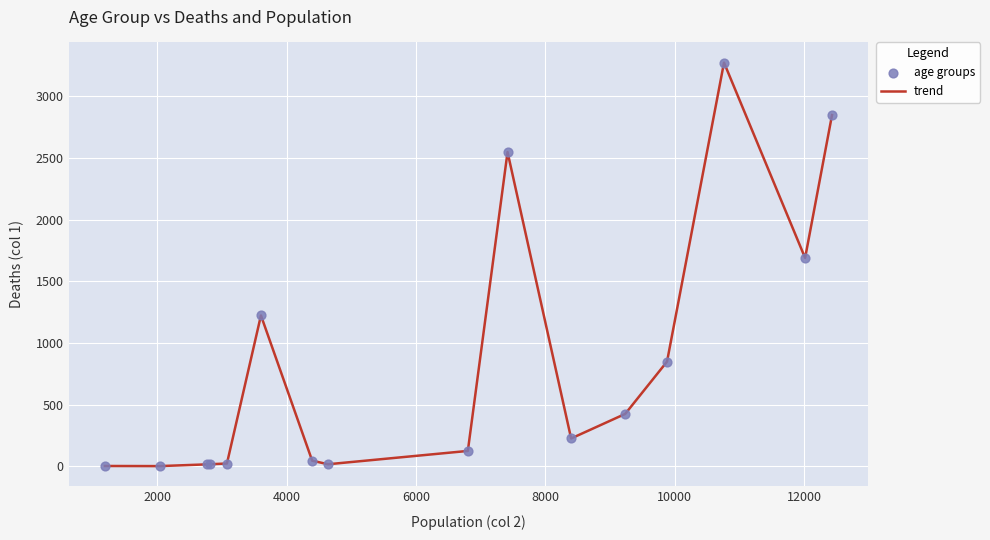

What is the difference between the maximum and minimum values?

3270